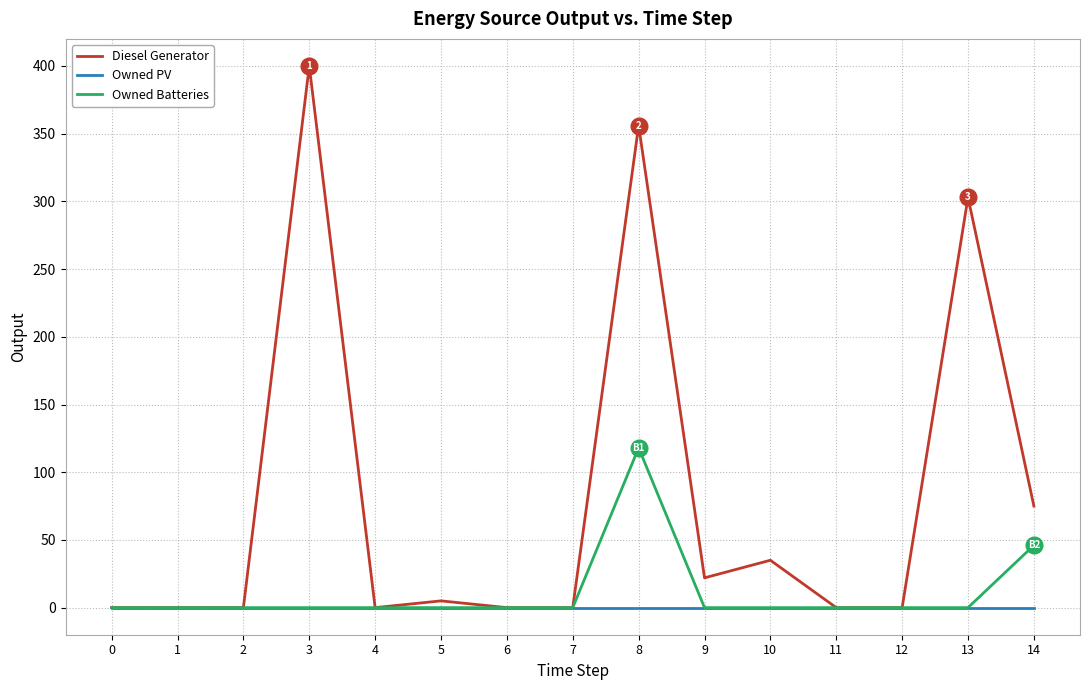

What are all the series names shown in the legend?

Diesel Generator, Owned PV, Owned Batteries